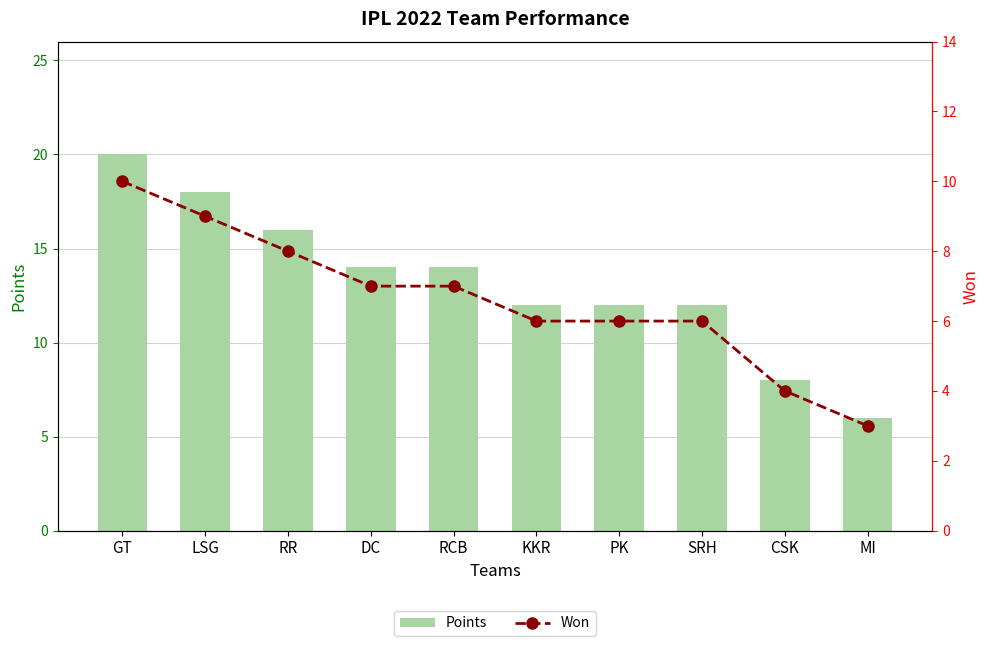

What is the smallest value displayed?

3